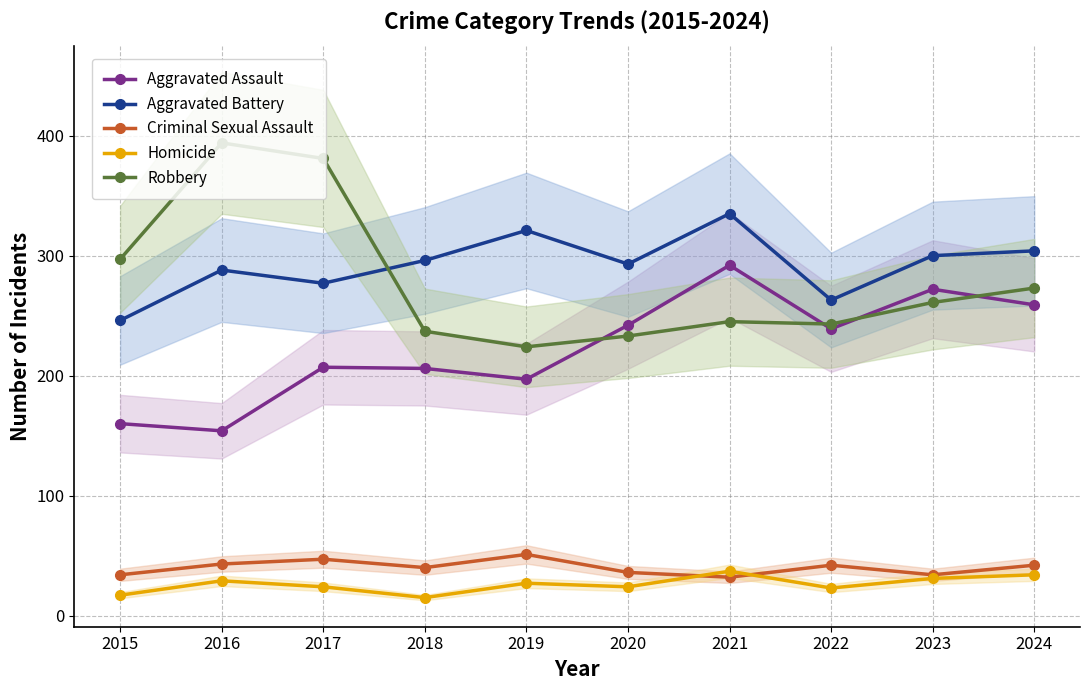

Rank the categories by Aggravated Battery value from highest to lowest.

2021, 2019, 2024, 2023, 2018, 2020, 2016, 2017, 2022, 2015